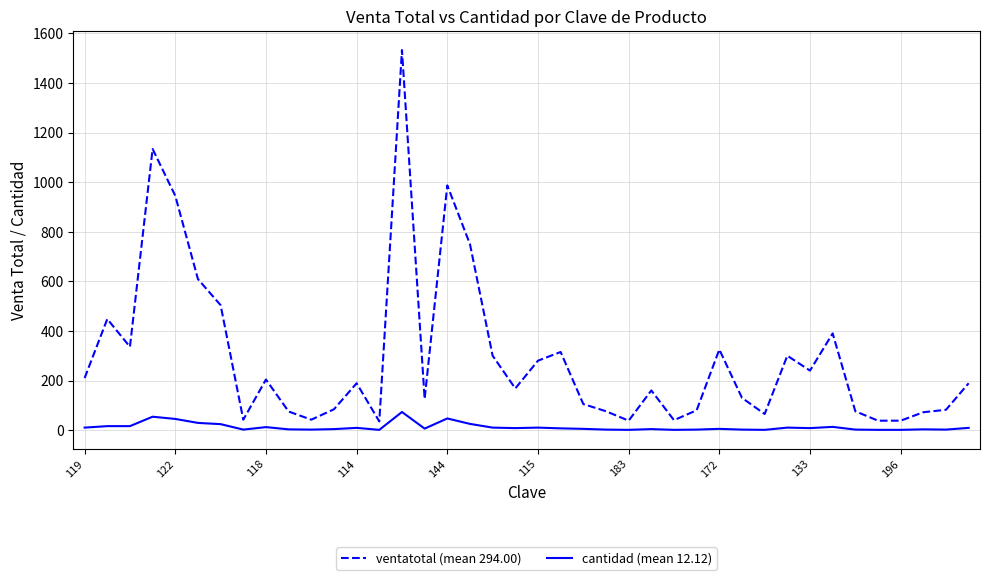

True or false: cantidad (mean 12.12) has more than 1 points higher than both neighbors.

True